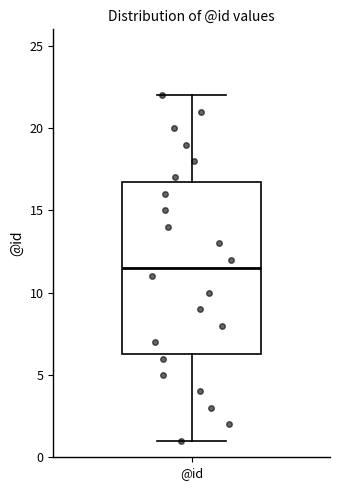

Read this box plot against the y-axis: the position of the median line, the range covered by the box, and the ends of both whiskers. The values are not printed on the chart, so give them approximately, as read against the axis.

median 11.5, box 6.5 to 17.0, whiskers 1.0 to 22.0